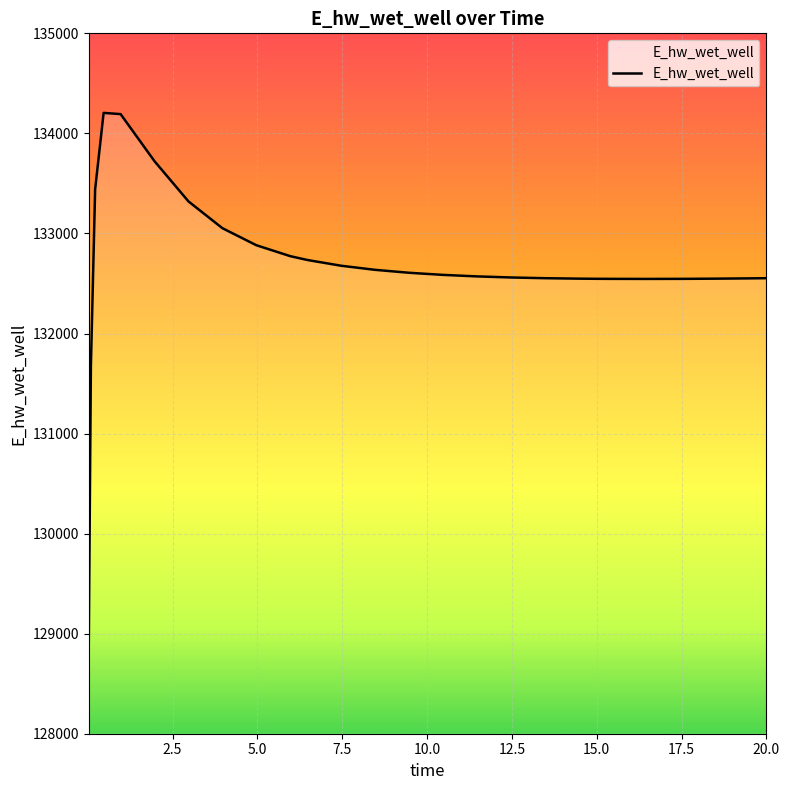

How many lines are shown in the chart?

1